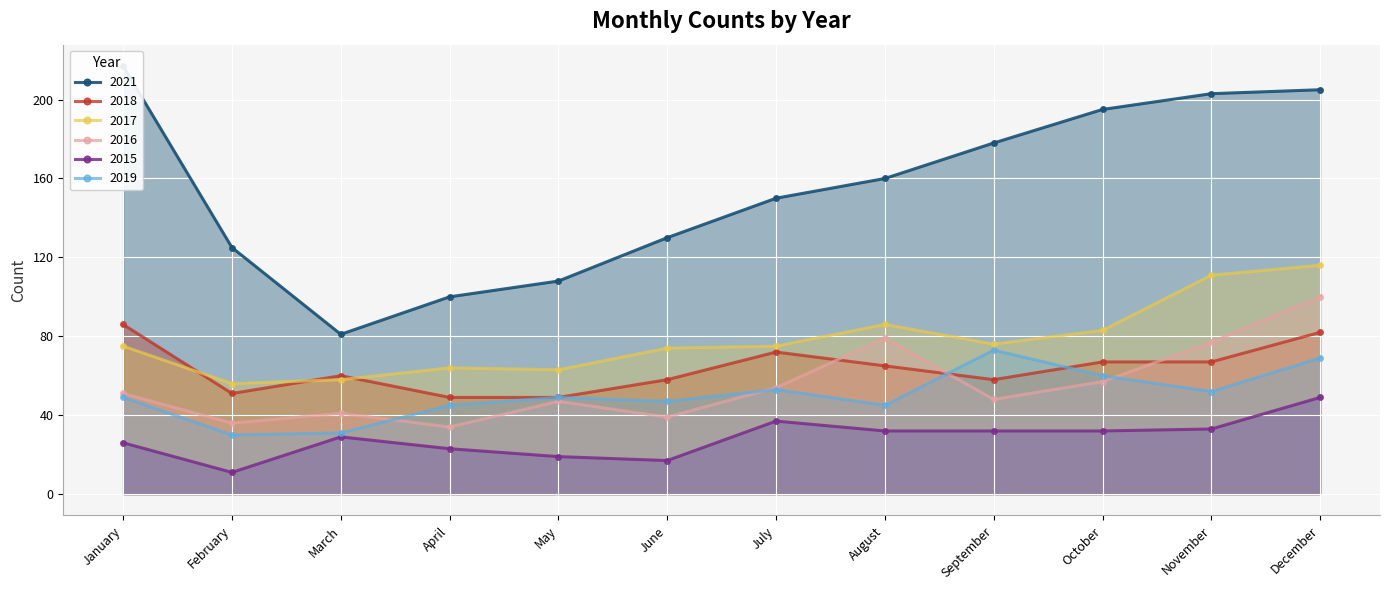

What is the value of the 2017 point at the 7th from the left?

75